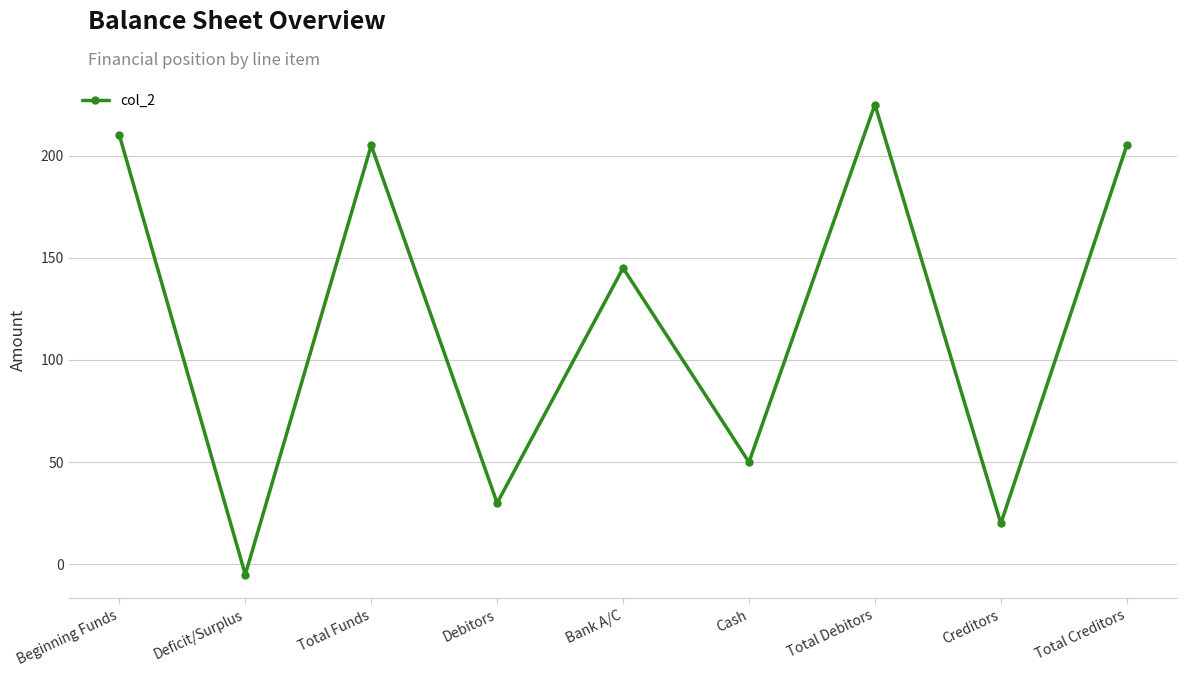

What is the label of the 5th point from the left?

Bank A/C